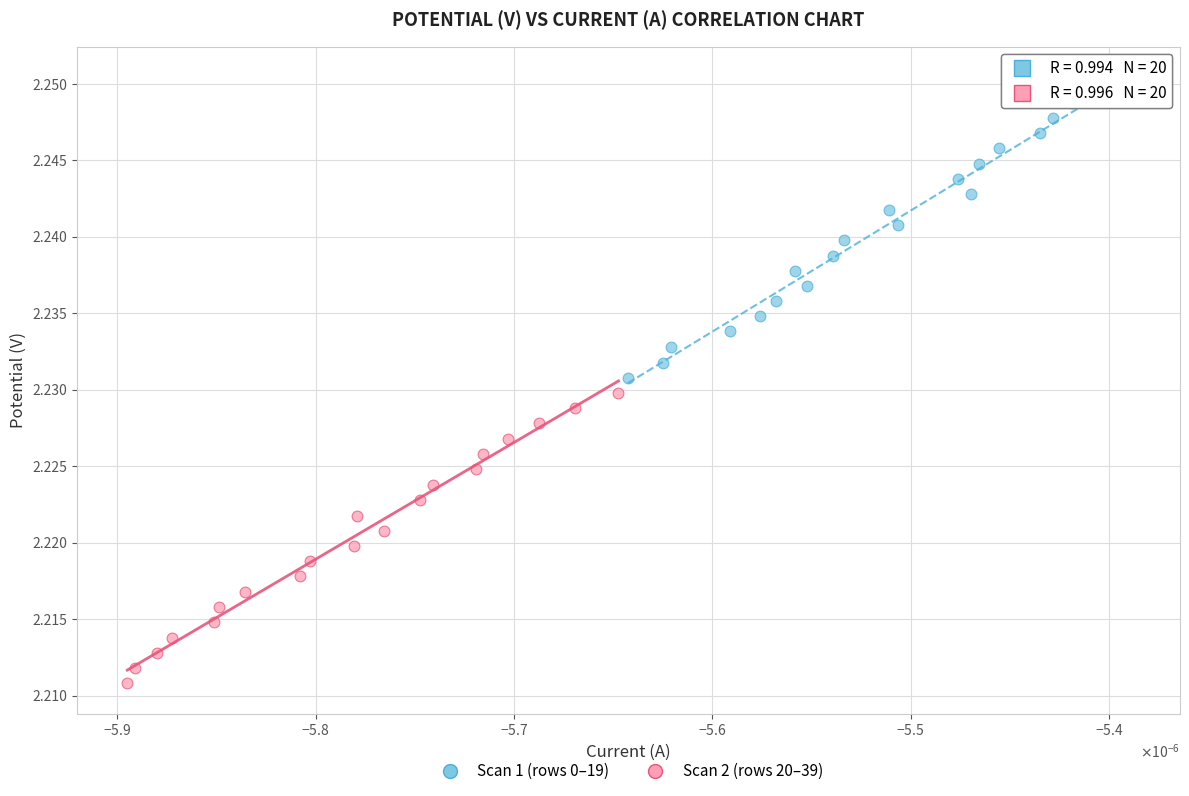

Which series reaches the maximum Y coordinate?

Scan 1 (rows 0–19)